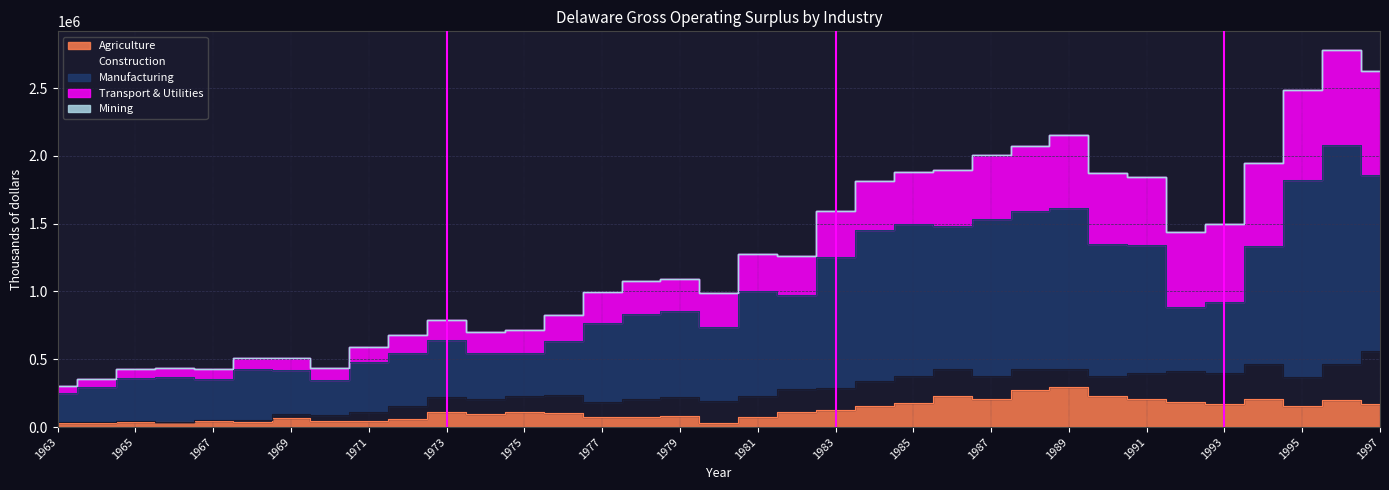

At which category does Construction reach its first local peak?

1964